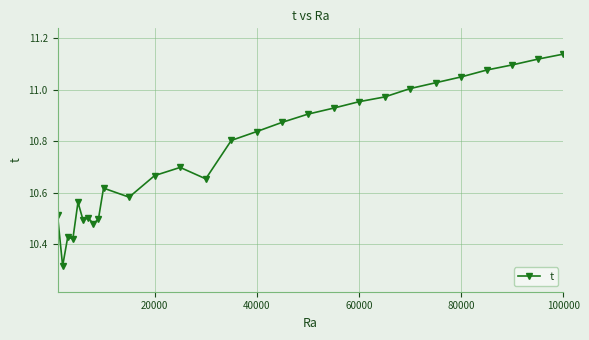

What is the difference between the second highest and minimum values?

0.8